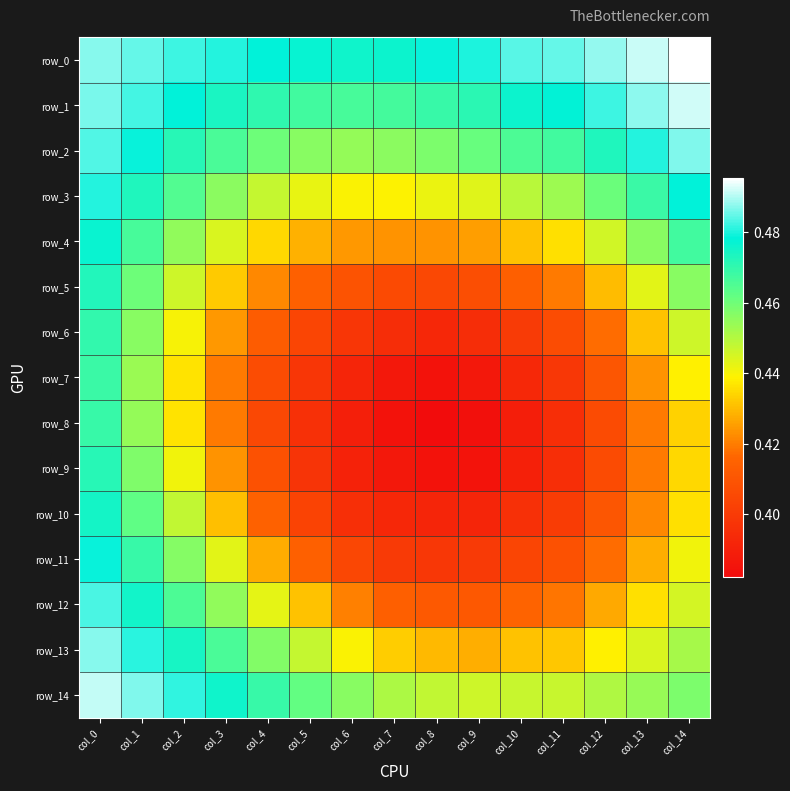

Where is row_12 nearest to the value 0?

col_9